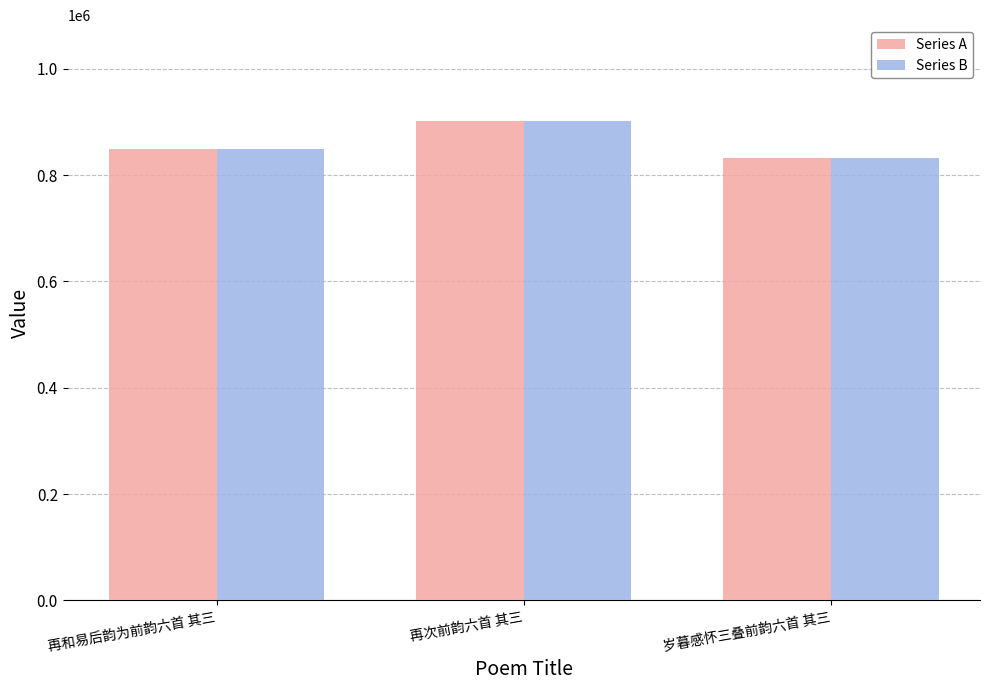

At which label does Series B reach its peak?

再次前韵六首 其三